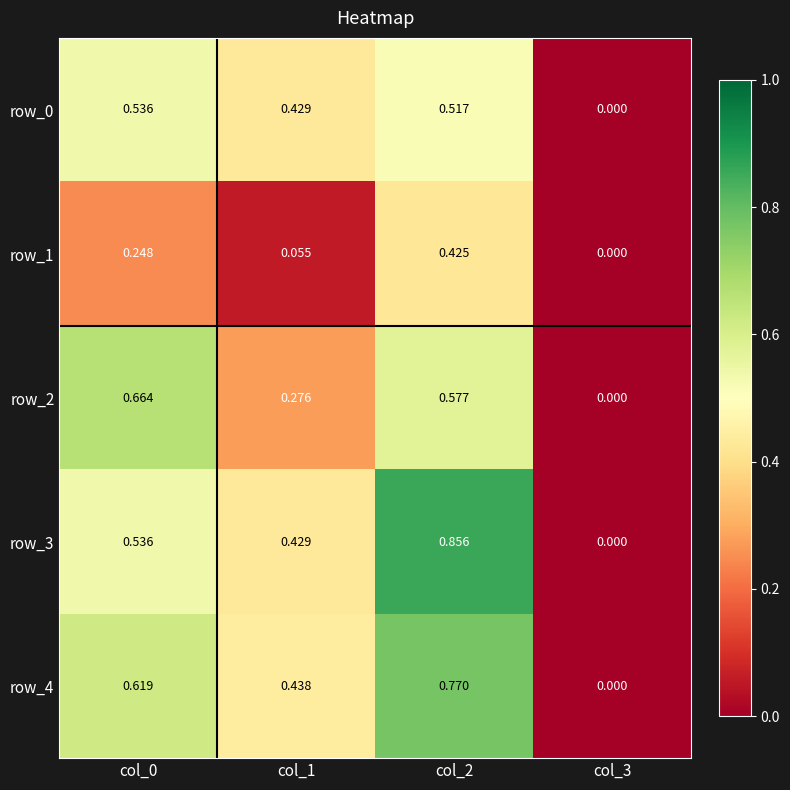

Is the value of row_1 at col_1 greater than the value of row_4 at col_0?

No